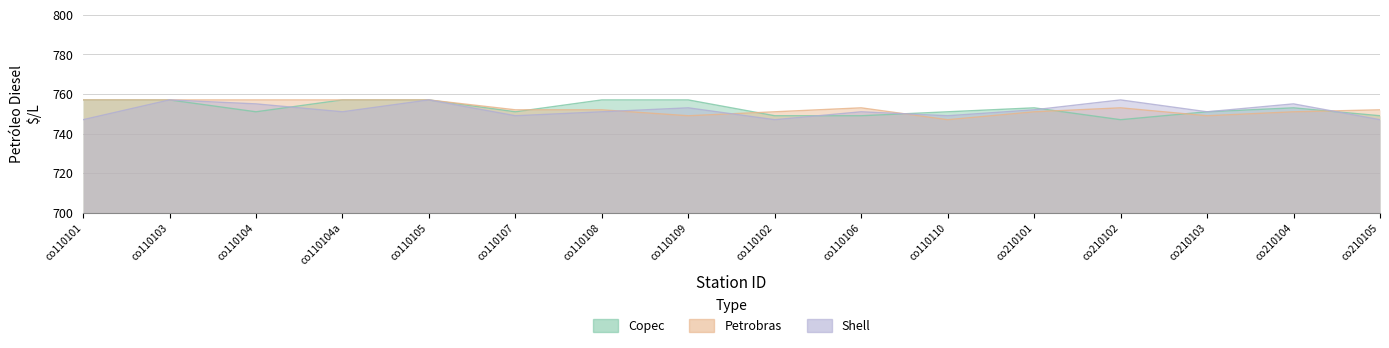

Reading left to right, list all the values displayed in this chart.

Copec: 757	757	751	757	757	751	757	757	749	749	751	753	747	751	753	749
Petrobras: 757	757	757	757	757	752	752	749	751	753	747	751	753	749	751	752
Shell: 747	757	755	751	757	749	751	753	747	751	749	752	757	751	755	747